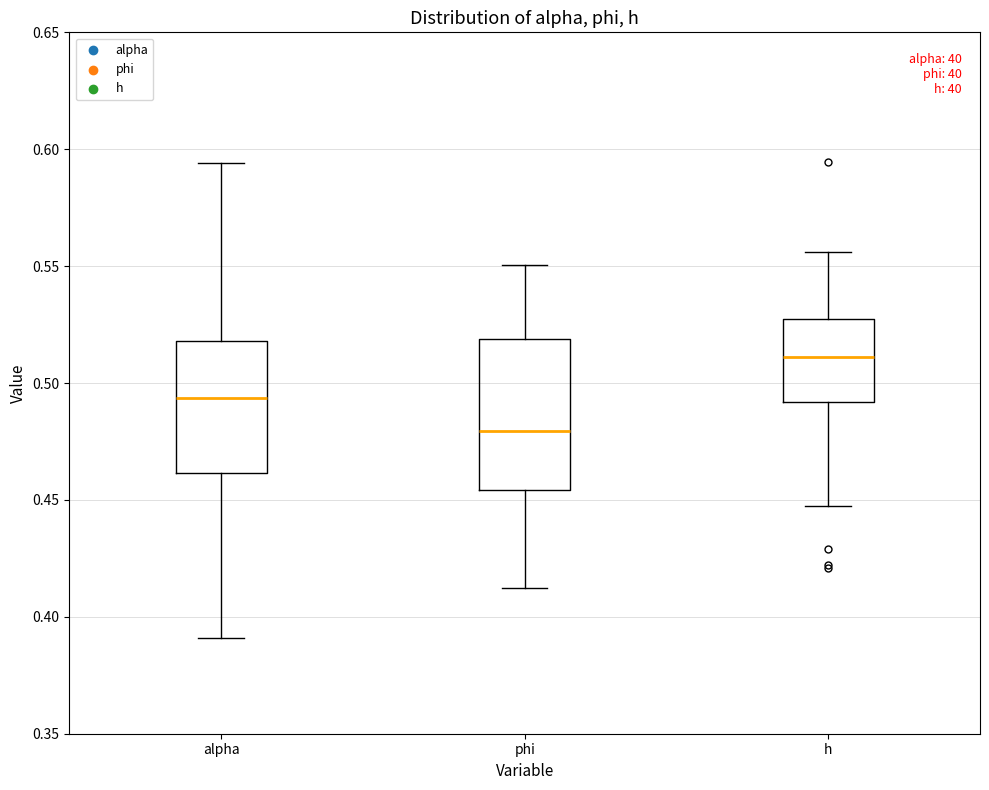

Reading left to right, transcribe this box plot: for each box, give where its median line is, the range the box spans, and where its two whiskers end, as read against the y-axis. The values are not printed on the chart, so give them approximately, as read against the axis.

alpha: median 0.495, box 0.460 to 0.520, whiskers 0.390 to 0.595
phi: median 0.480, box 0.455 to 0.520, whiskers 0.410 to 0.550
h: median 0.510, box 0.490 to 0.525, whiskers 0.445 to 0.555